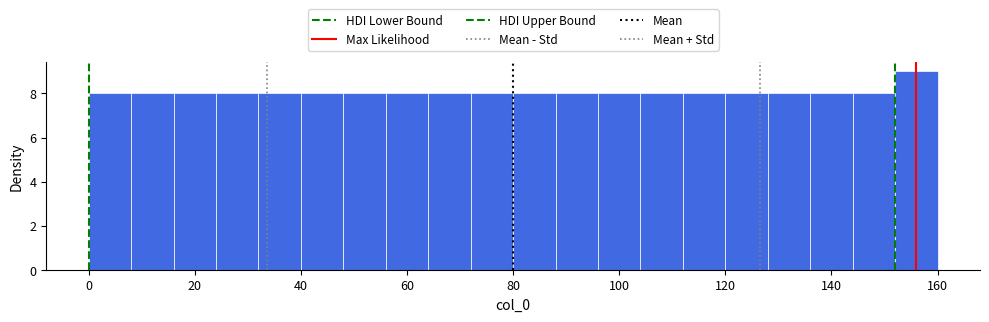

Over which range of the x-axis is the bar tallest?

152 to 160